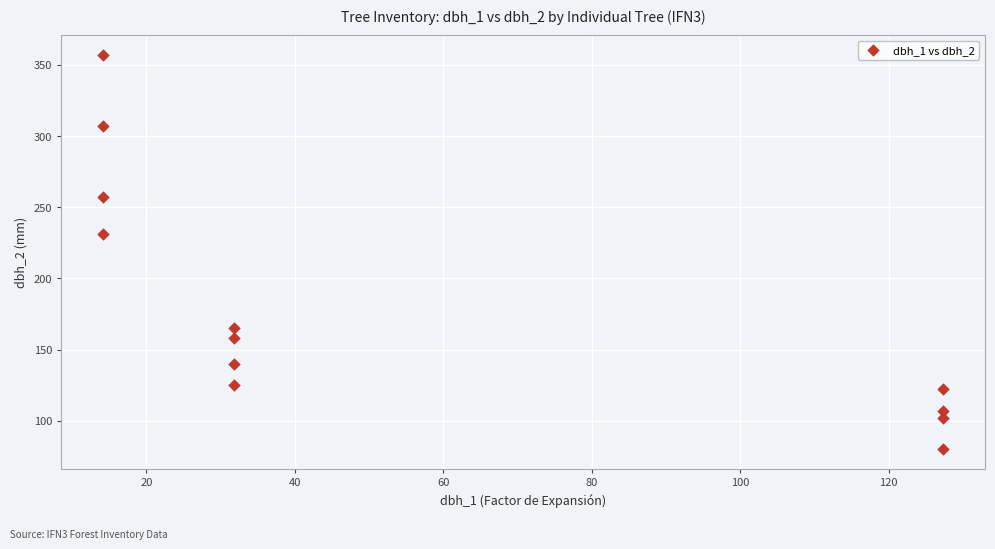

What is the range of Y values (max minus min)?

277